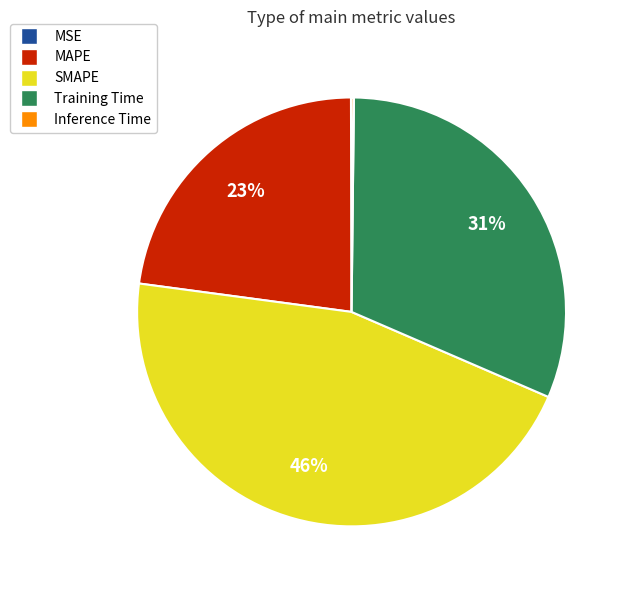

What percentage is the Training Time slice, to the nearest percent?

31%